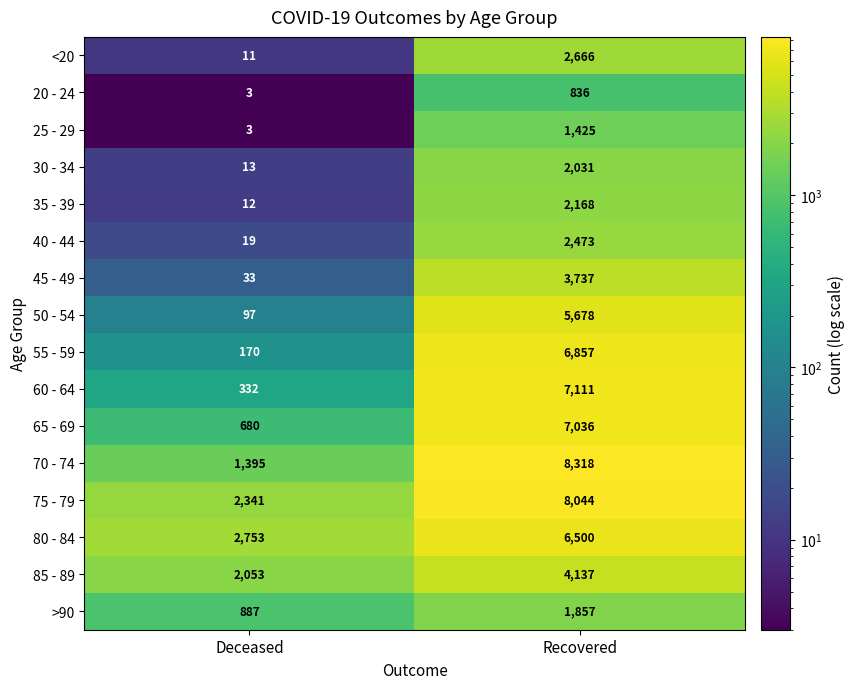

Which category has the highest value in the 80 - 84 series?

Recovered